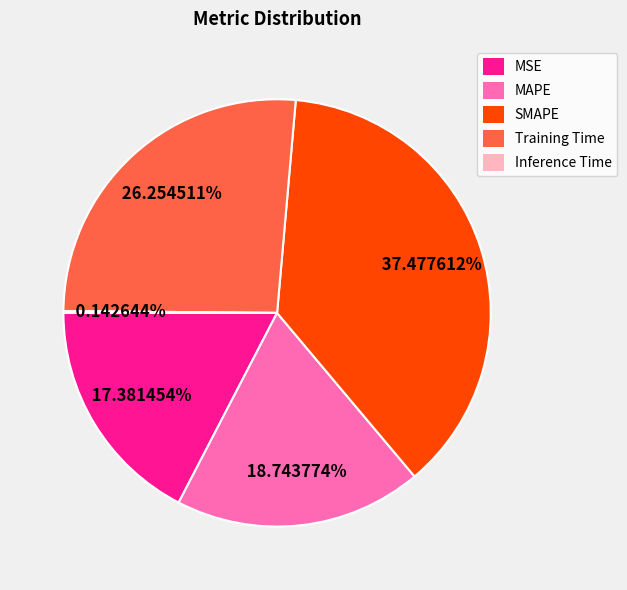

What percentage is the SMAPE slice, to the nearest percent?

37%